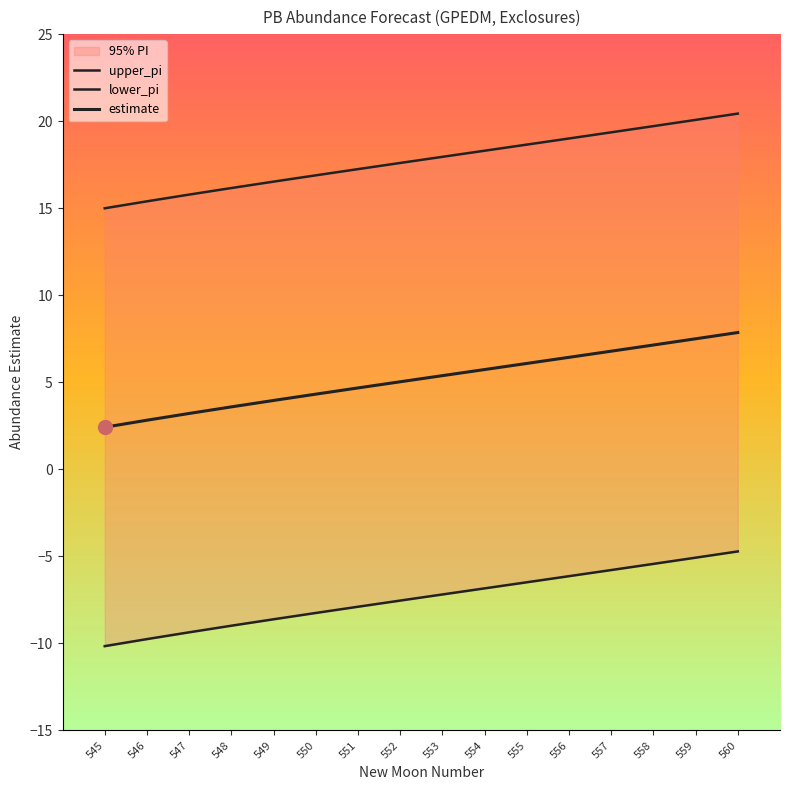

Is it true that lower_pi equals -5.8 at 557?

True